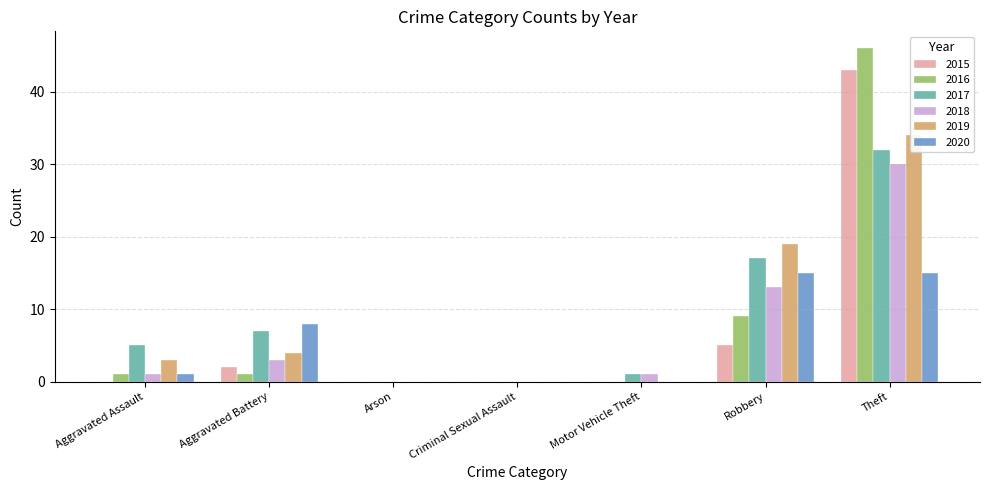

Is the value of 2015 at Arson greater than the value of 2020 at Arson?

No